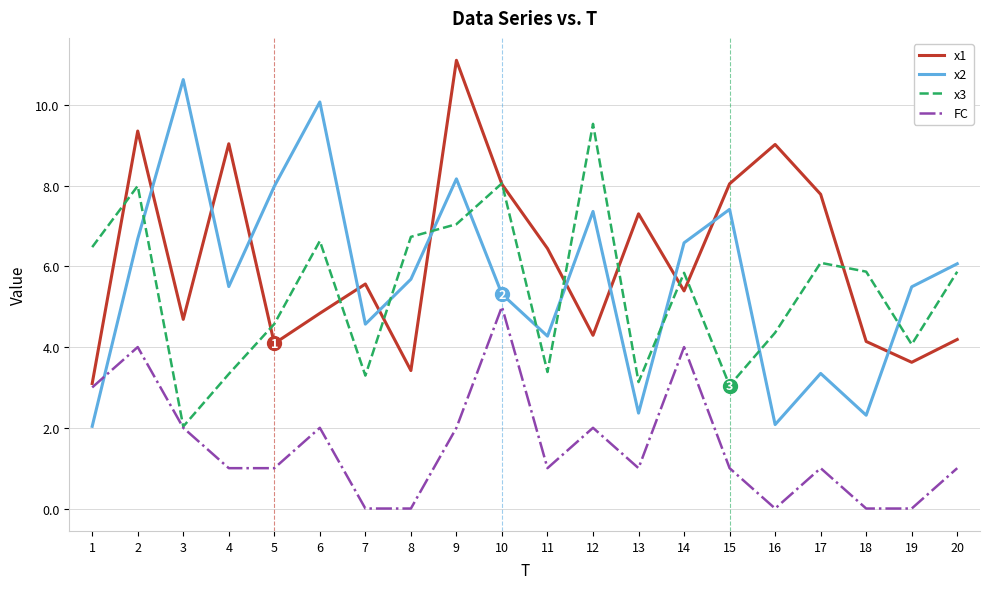

What is the sum of all x2 values?

113.9